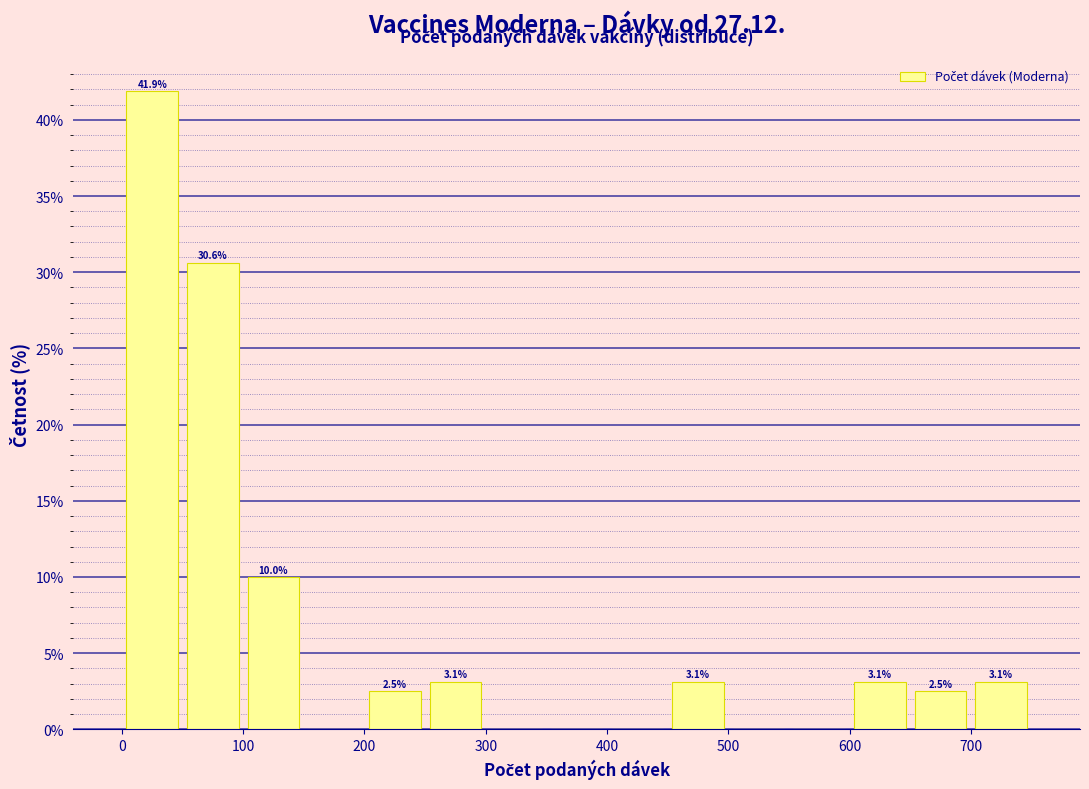

Over which range of the x-axis is the bar tallest?

0 to 50